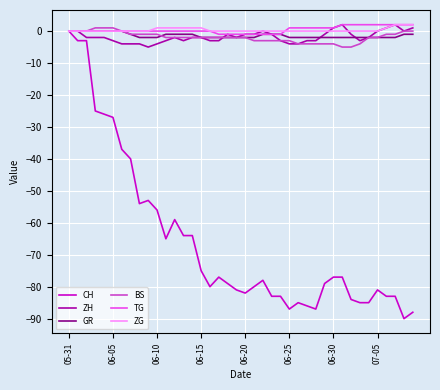

What is the smallest value displayed?

-90